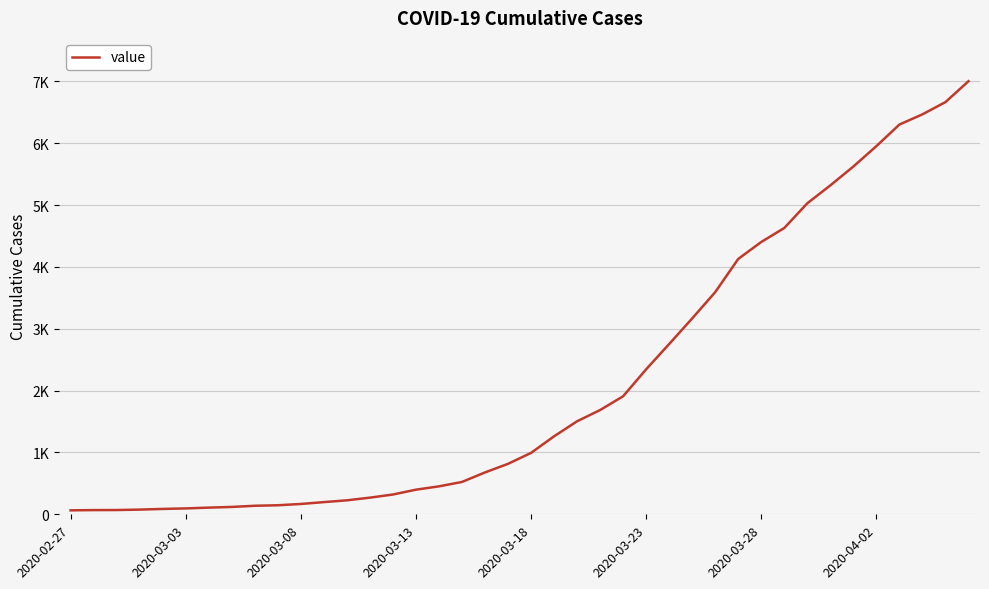

Rank the categories by value from highest to lowest.

39, 38, 37, 36, 35, 34, 33, 32, 31, 30, 29, 28, 27, 26, 25, 24, 23, 22, 21, 20, 19, 18, 17, 16, 15, 14, 13, 12, 11, 10, 9, 8, 2020-04-02, 2020-03-28, 2020-03-23, 2020-03-18, 2020-03-13, 2020-03-08, 2020-03-03, 2020-02-27